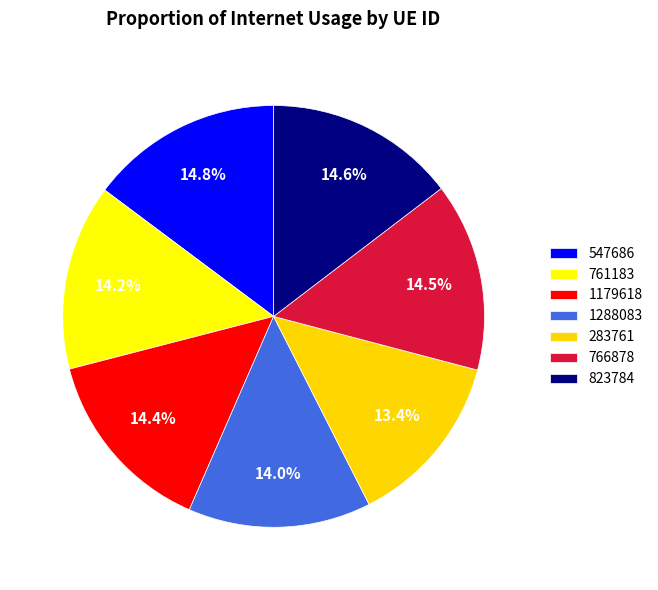

How many slices are in this pie chart?

7